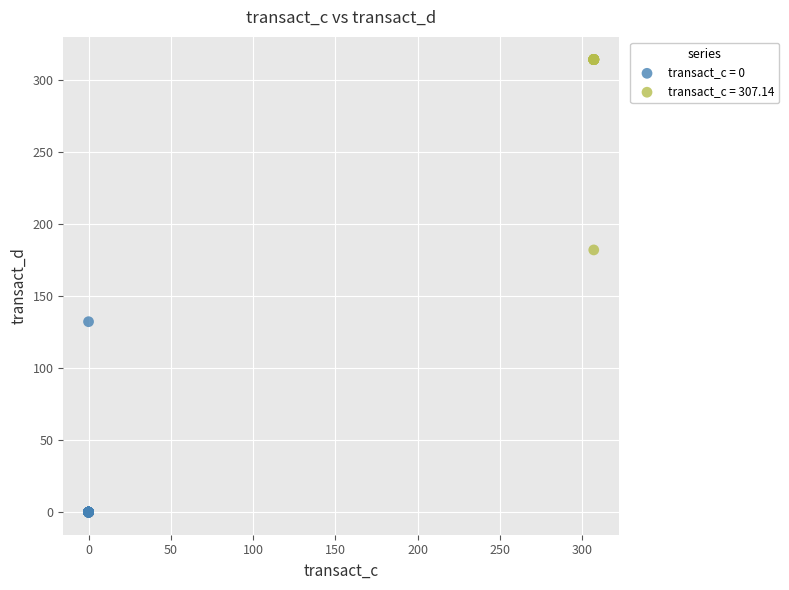

What are all the series names shown in the legend?

transact_c = 0, transact_c = 307.14